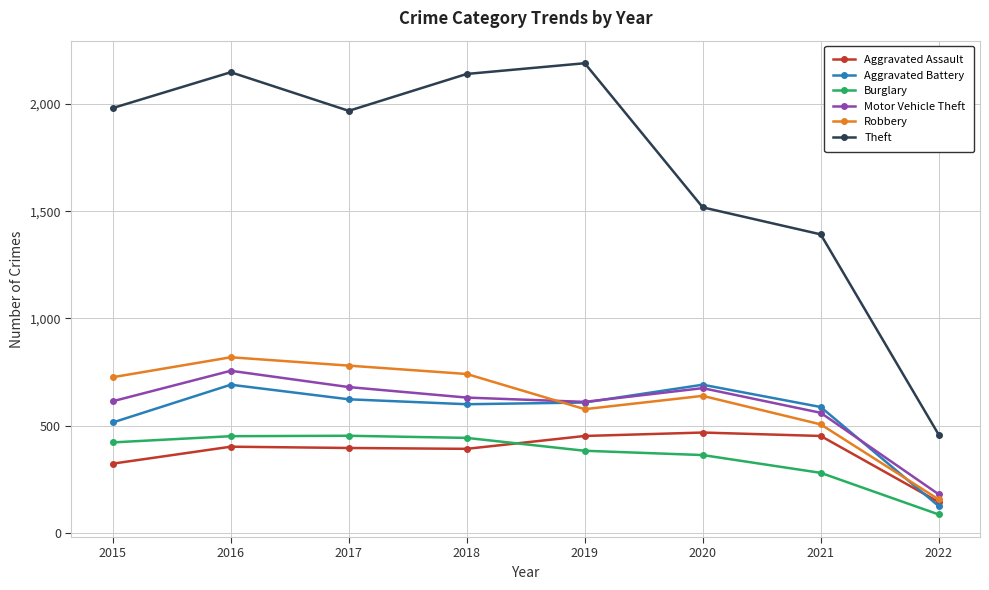

What is the spread (max minus min) of values at 2019?

1807